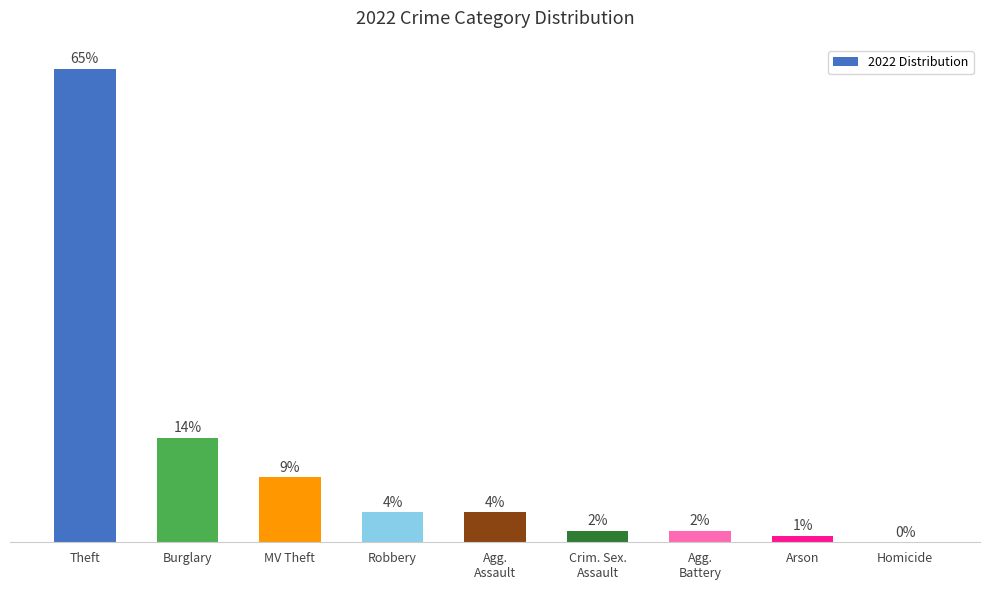

Reading left to right, what are all the values shown in this chart?

64.6	14.3	8.8	4.1	4.1	1.6	1.6	0.9	0.0